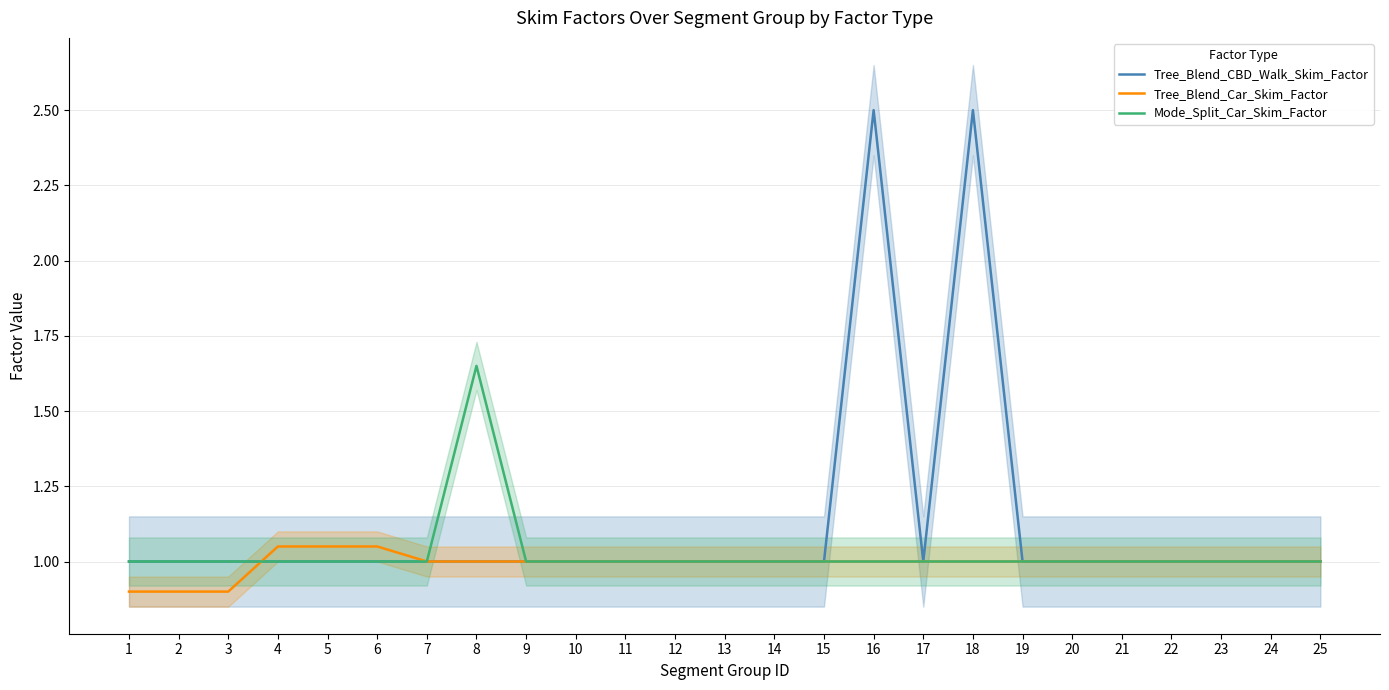

Which series has the largest range (max minus min)?

Tree_Blend_CBD_Walk_Skim_Factor